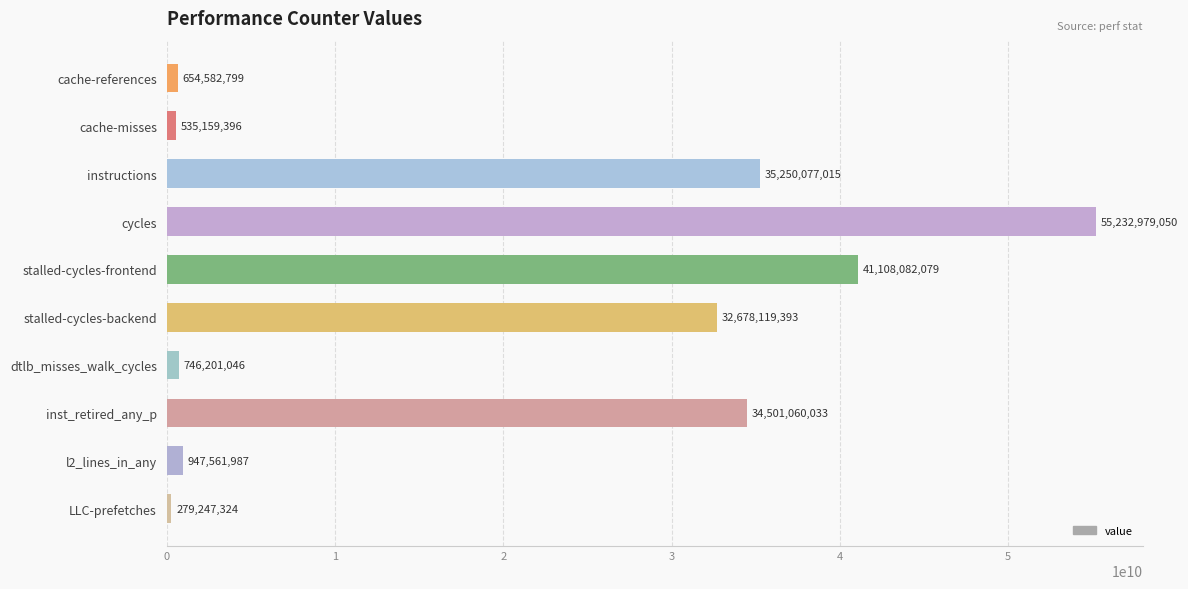

How many bars are there in total?

10